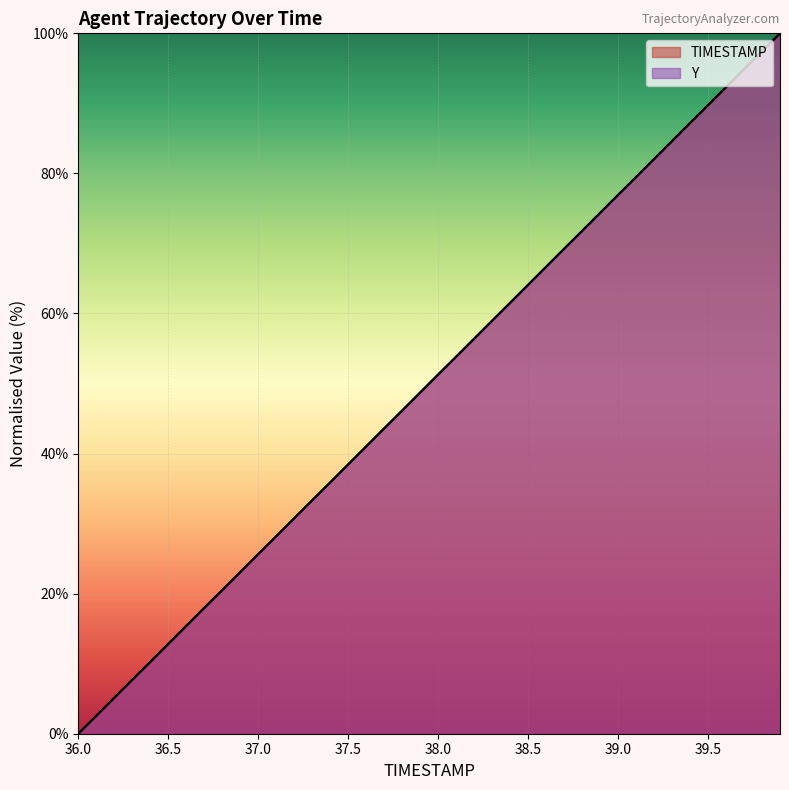

Reading left to right, list all the values displayed in this chart.

TIMESTAMP: 36.0=0.0	36.1=2.6	36.2=5.1	36.3=7.7	36.4=10.3	36.5=12.8	36.6=15.4	36.7=17.9	36.8=20.5	36.9=23.1	37.0=25.6	37.1=28.2	37.2=30.8	37.3=33.3	37.4=35.9	37.5=38.5	37.6=41.0	37.7=43.6	37.8=46.2	37.9=48.7	38.0=51.3	38.1=53.8	38.2=56.4	38.3=59.0	38.4=61.5	38.5=64.1	38.6=66.7	38.7=69.2	38.8=71.8	38.9=74.4	39.0=76.9	39.1=79.5	39.2=82.1	39.3=84.6	39.4=87.2	39.5=89.7	39.6=92.3	39.7=94.9	39.8=97.4	39.9=100.0
Y: 36.0=0.0	36.1=2.5	36.2=5.1	36.3=7.7	36.4=10.2	36.5=12.8	36.6=15.4	36.7=18.0	36.8=20.5	36.9=23.1	37.0=25.6	37.1=28.2	37.2=30.8	37.3=33.3	37.4=35.9	37.5=38.4	37.6=41.0	37.7=43.6	37.8=46.1	37.9=48.7	38.0=51.3	38.1=53.8	38.2=56.4	38.3=59.0	38.4=61.5	38.5=64.1	38.6=66.7	38.7=69.2	38.8=71.8	38.9=74.4	39.0=76.9	39.1=79.5	39.2=82.0	39.3=84.6	39.4=87.2	39.5=89.7	39.6=92.3	39.7=94.9	39.8=97.4	39.9=100.0